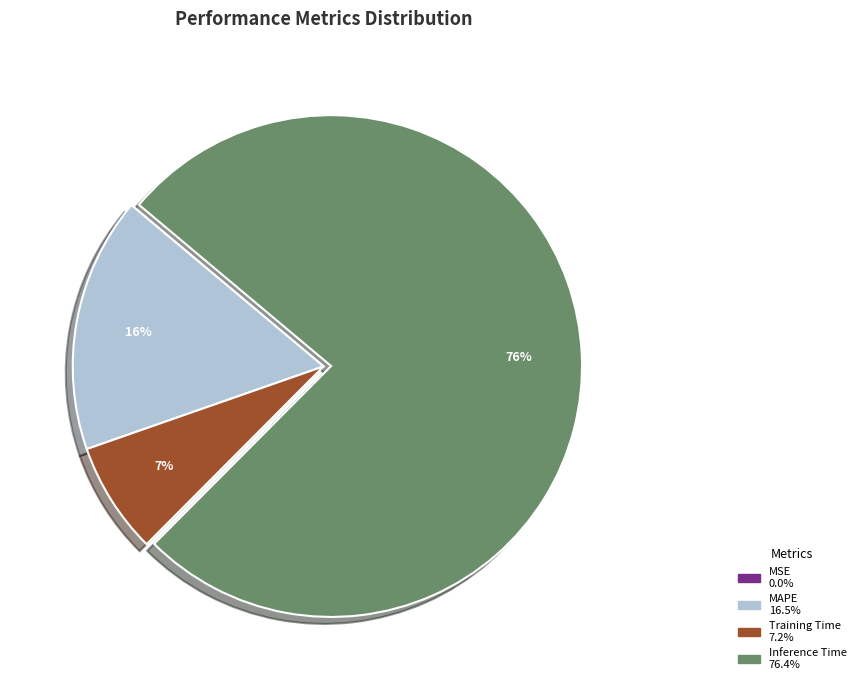

Does any single category account for the majority?

Yes